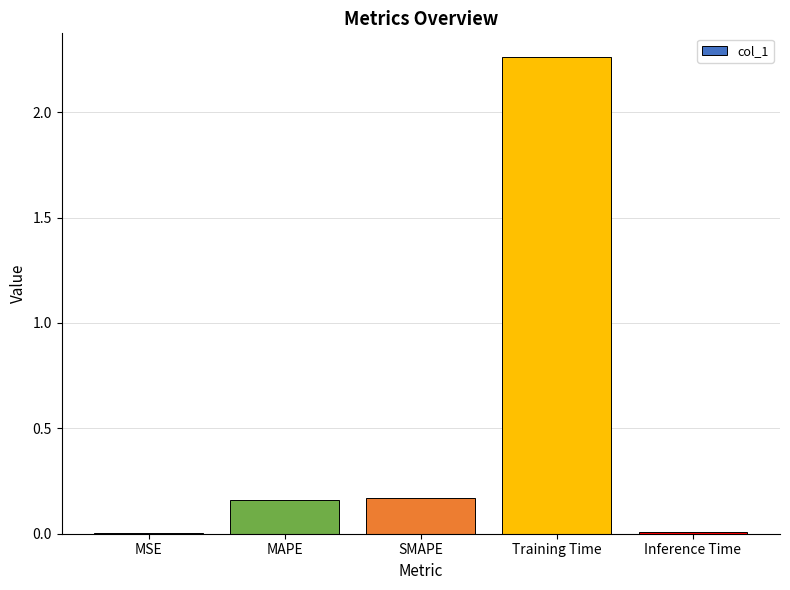

Between SMAPE and Training Time, which is larger?

Training Time